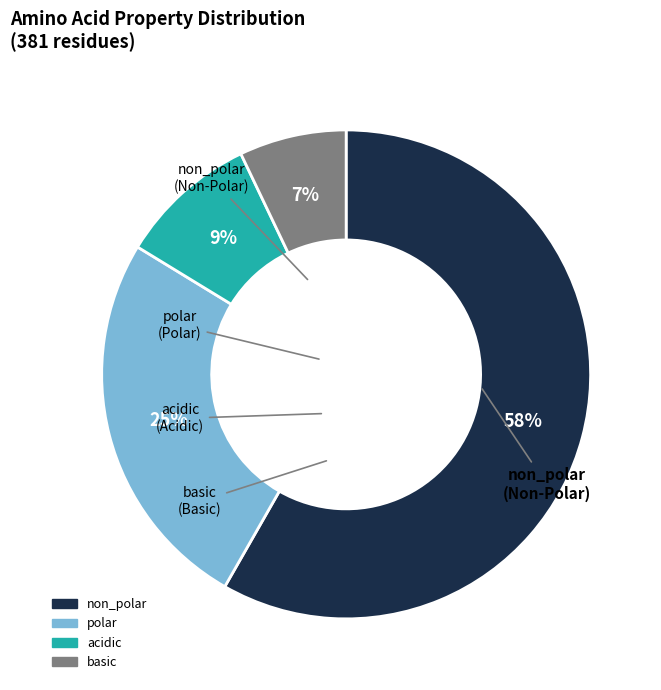

How many slices are in this pie chart?

4